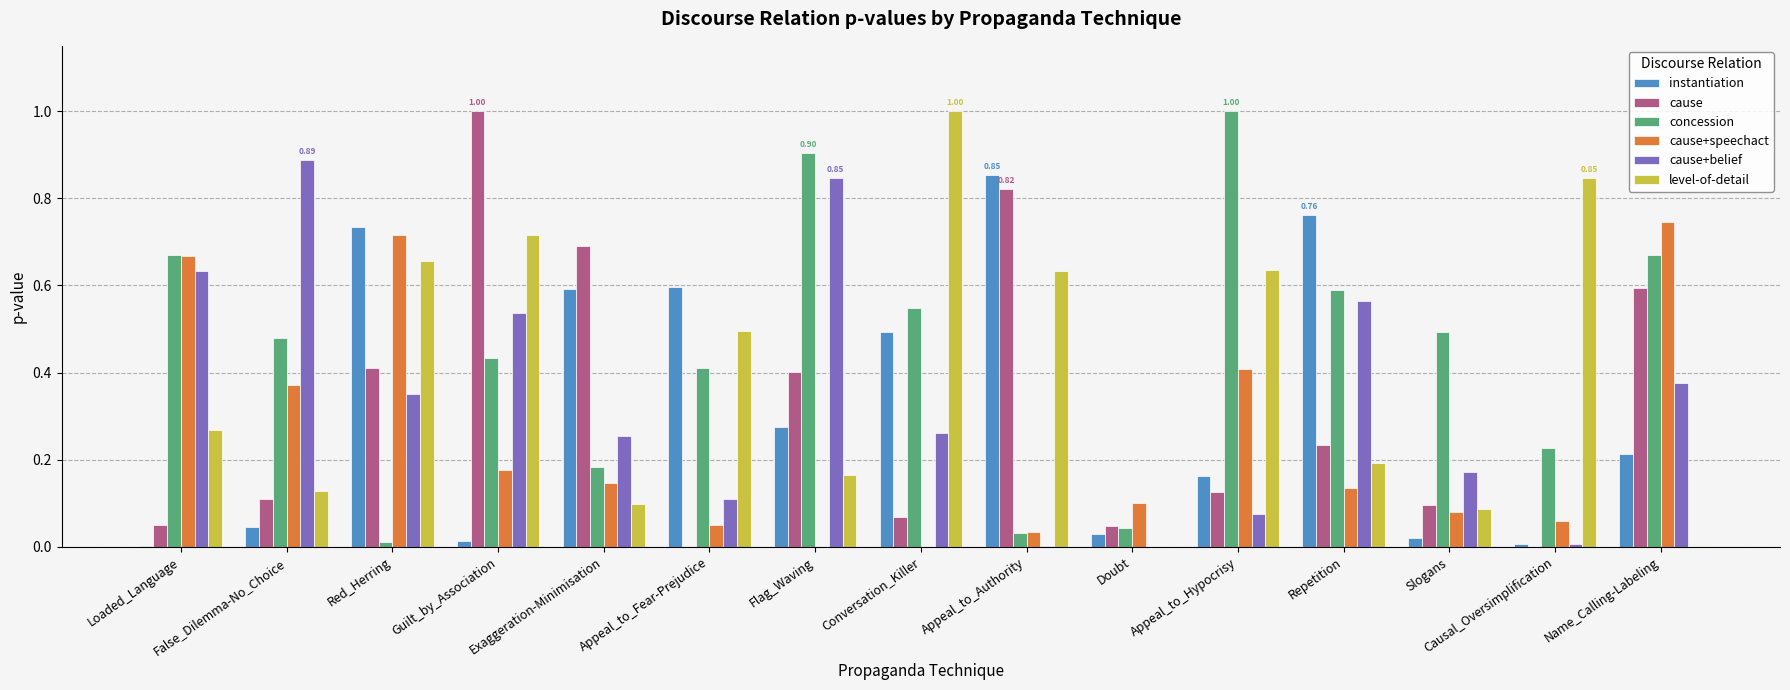

Which category has the highest value in the cause+speechact series?

Name_Calling-Labeling